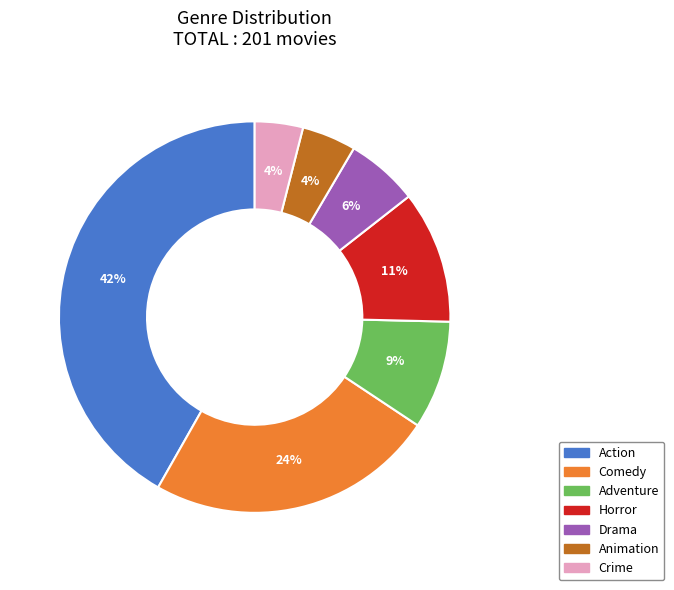

Is there any slice that represents more than half of the pie?

No